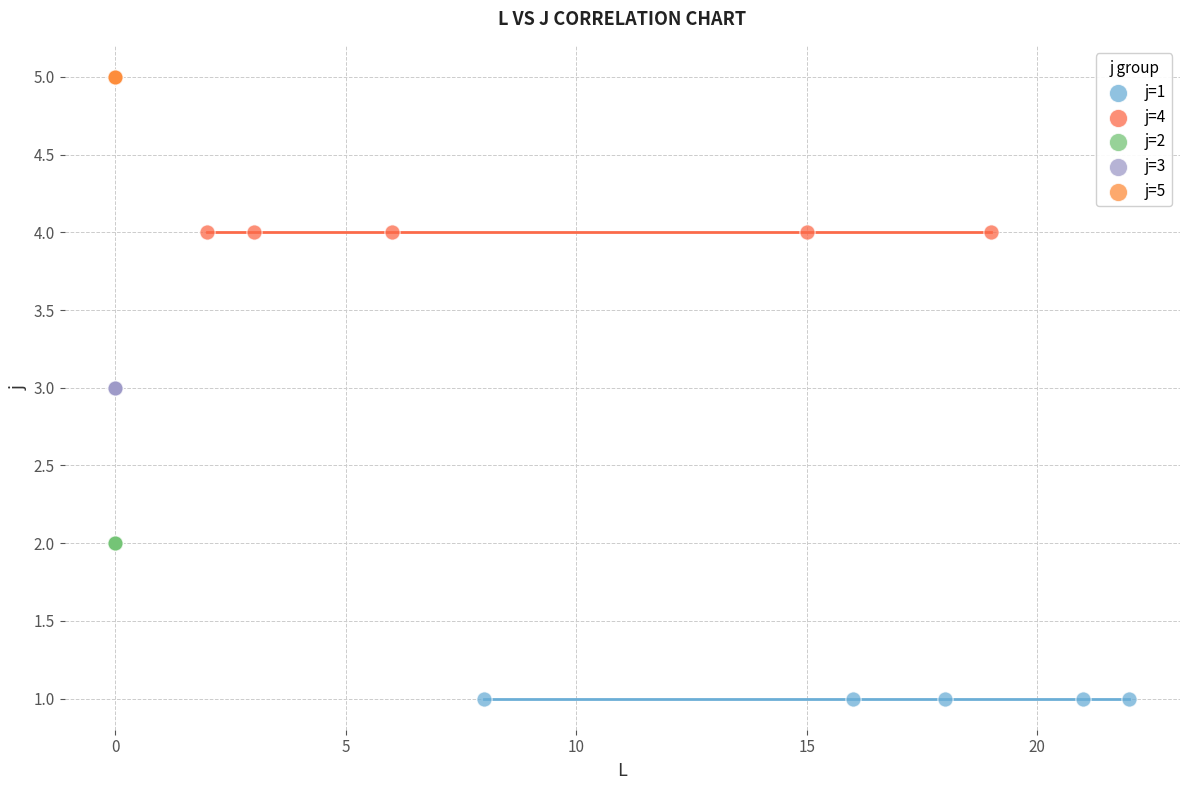

Which series reaches the maximum Y coordinate?

j=5